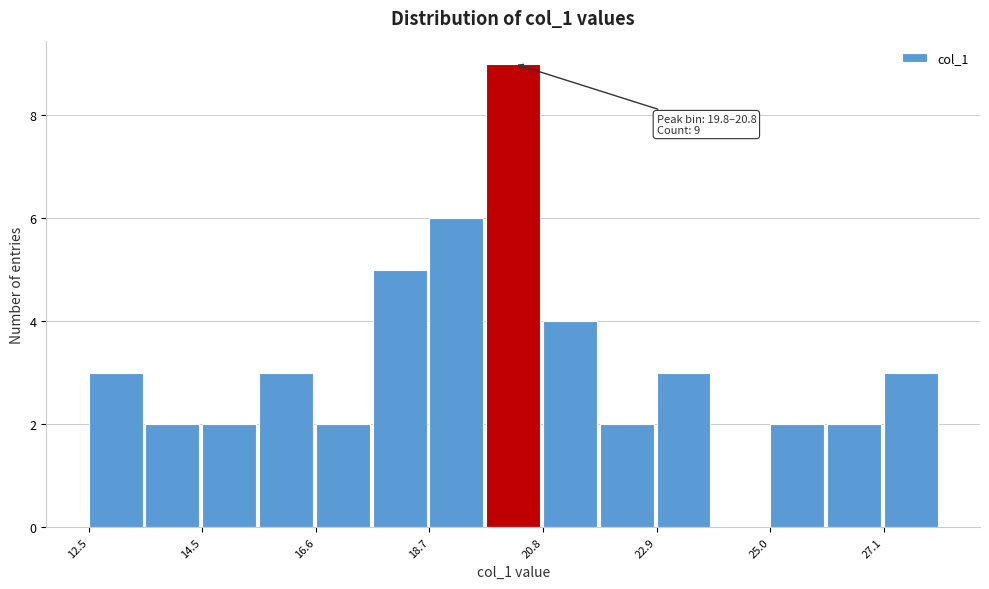

Read against the x-axis, roughly where is the centre of the tallest bar?

20.5